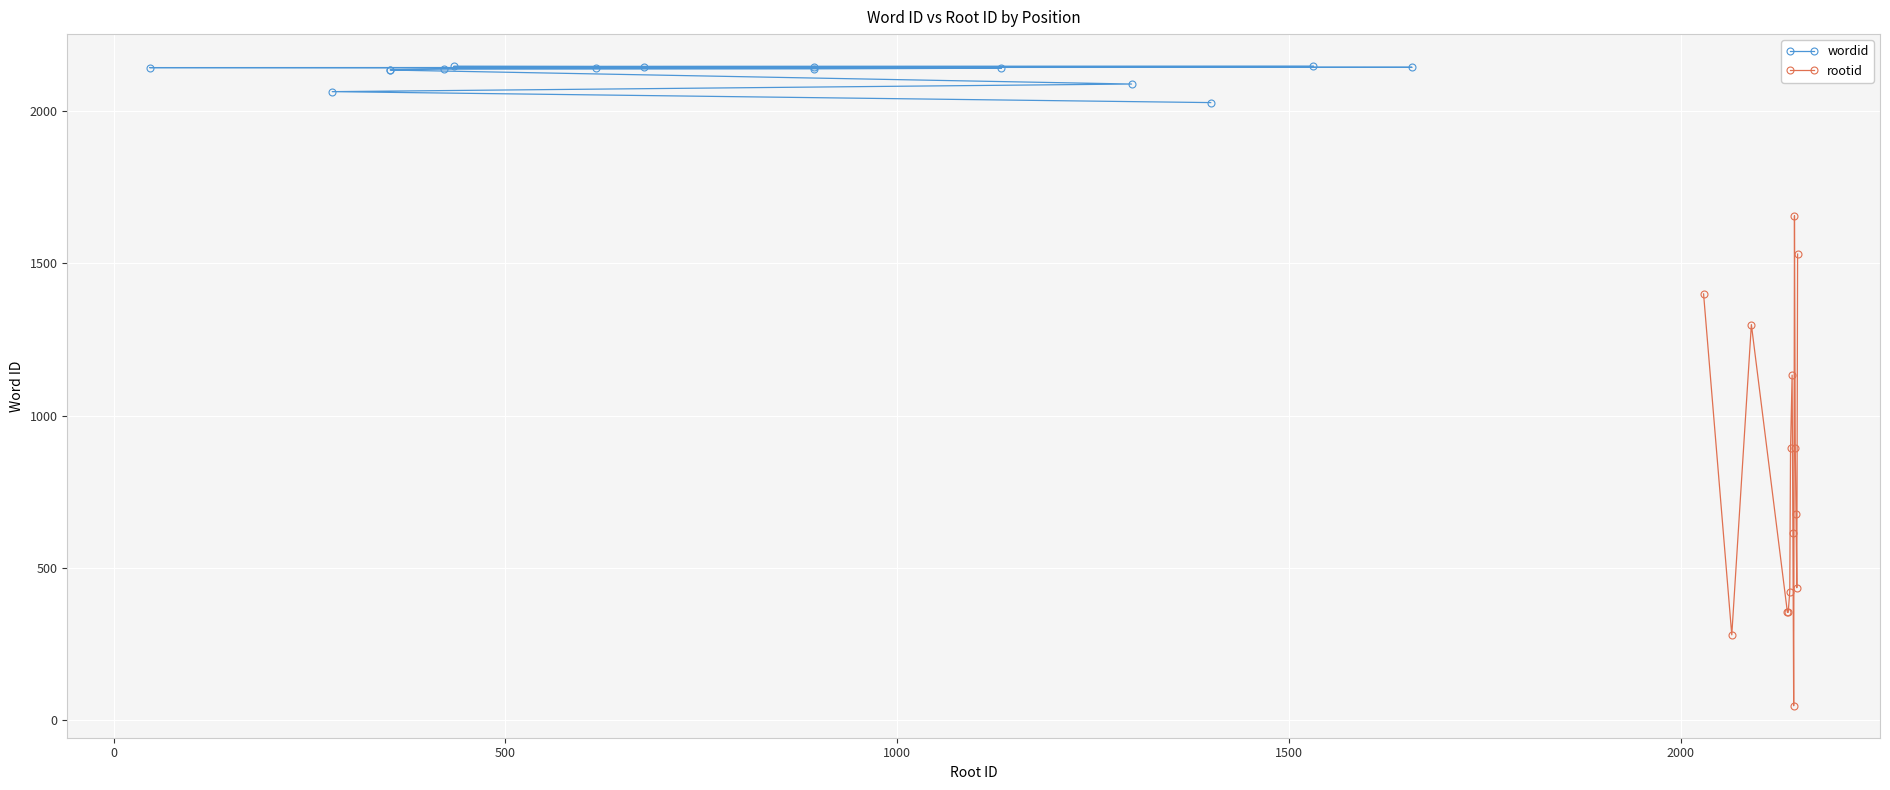

True or false: rootid has more than 2 interior local peaks.

True